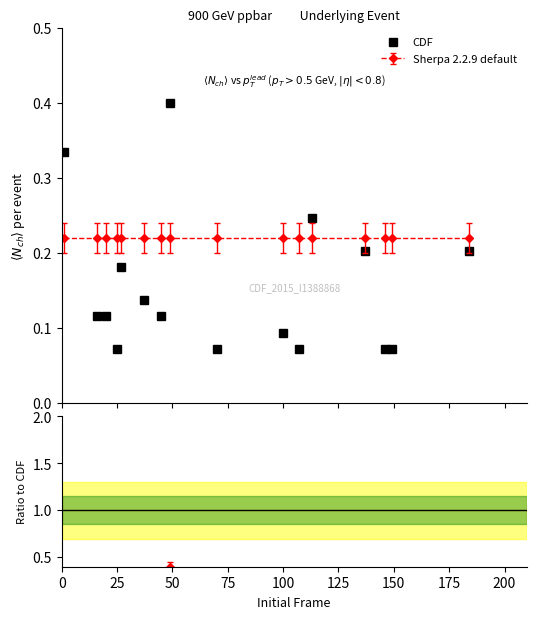

Count the CDF values in the range 0 to 1.

16